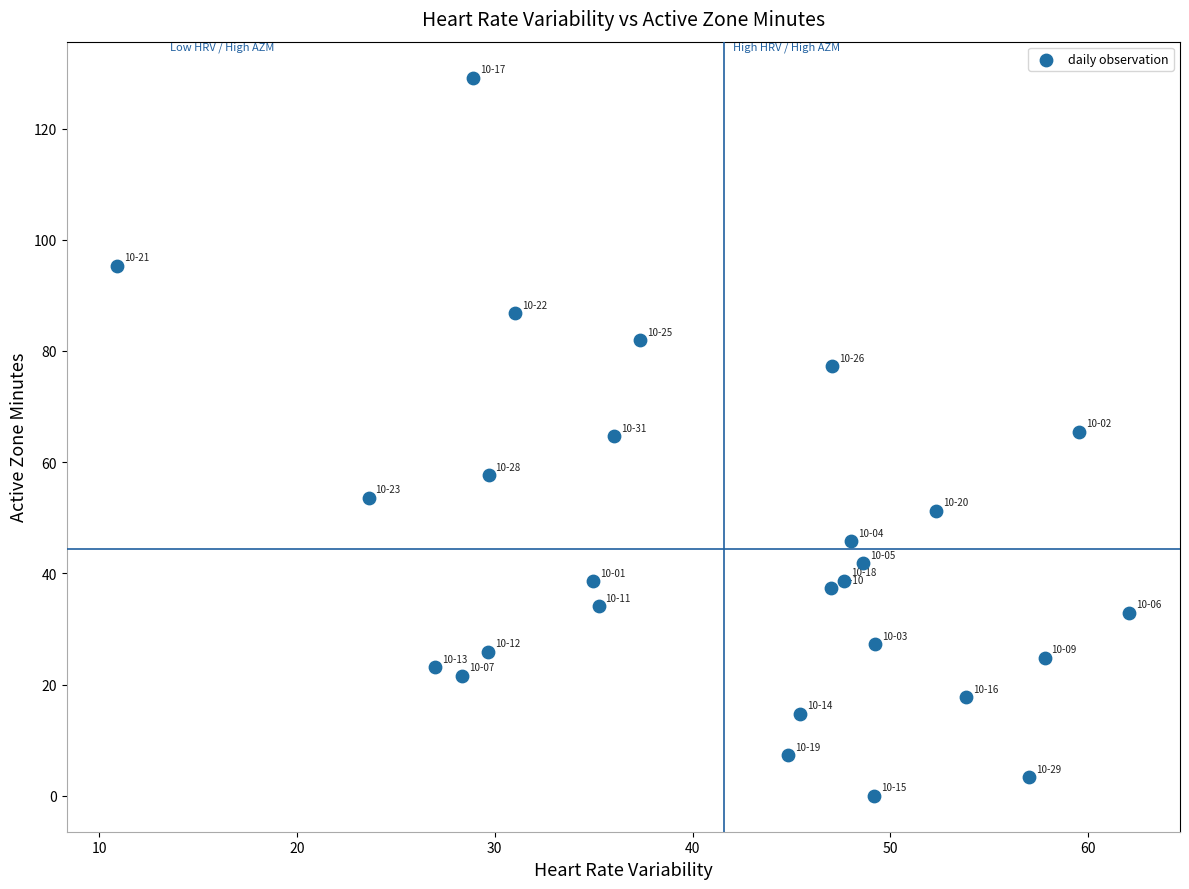

What is the range of Y values (max minus min)?

129.2